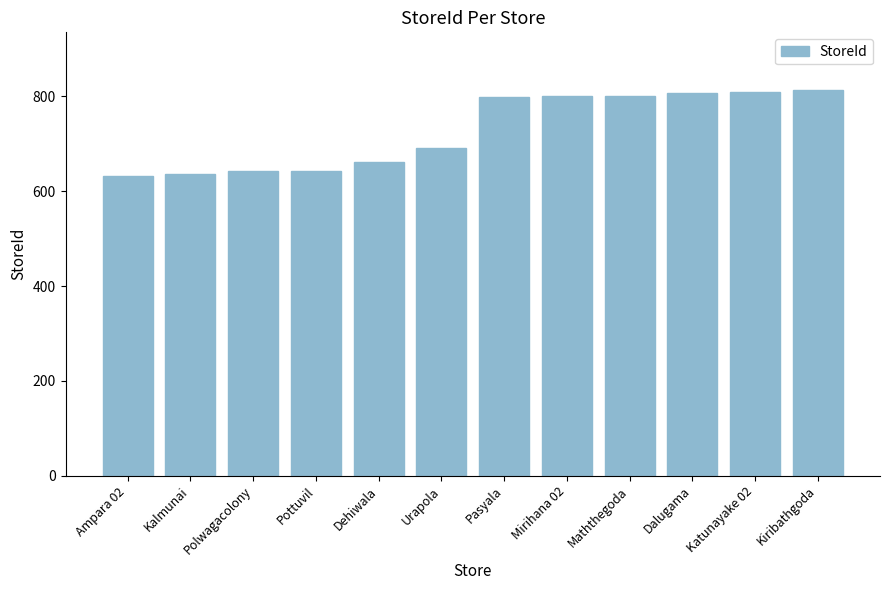

What is the maximum value shown in the chart?

813